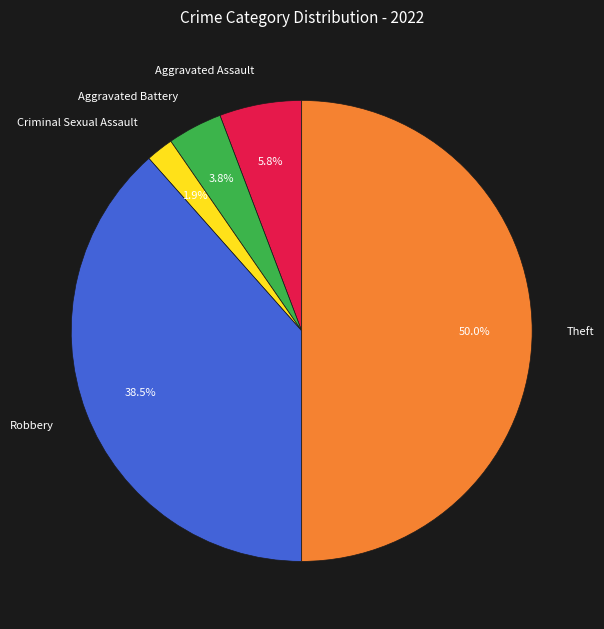

What percentage is NOT represented by Criminal Sexual Assault?

98.1%